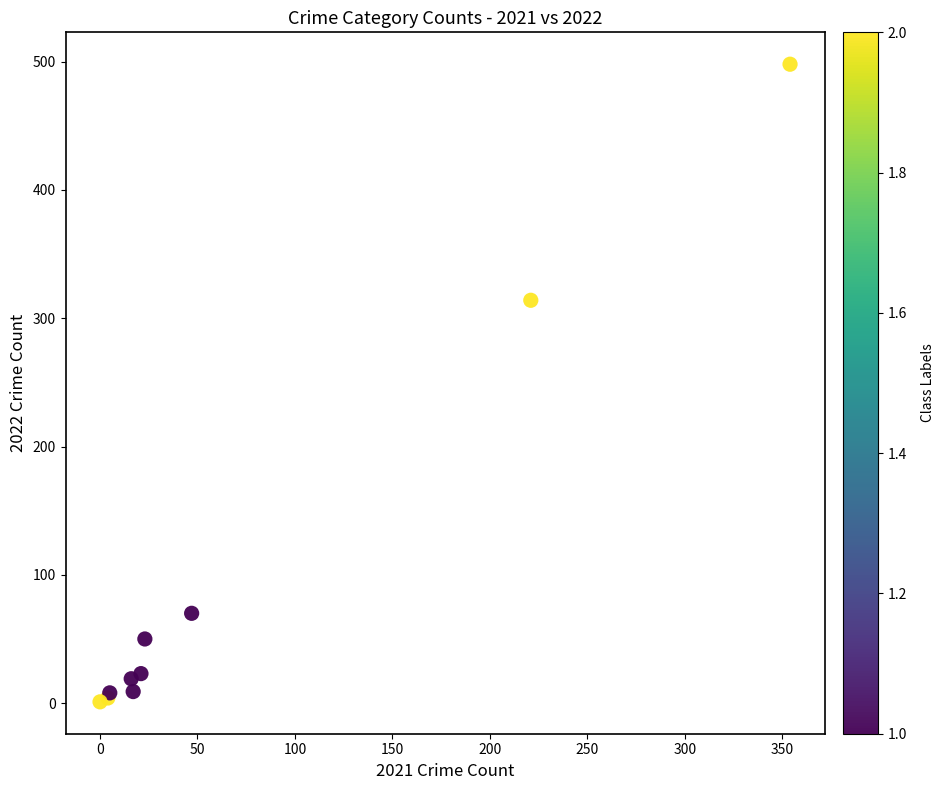

What Y value in the scatter plot is closest to 249?

314